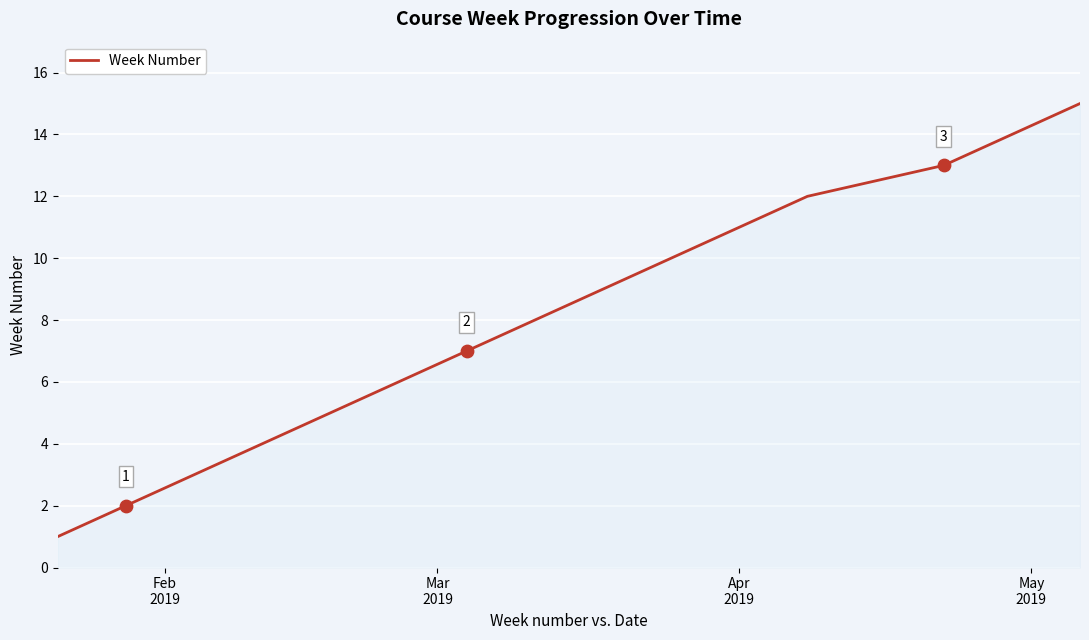

What is the greatest value displayed?

15